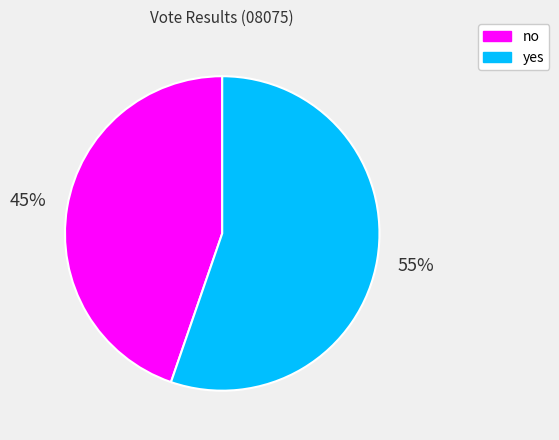

What is the majority slice?

yes